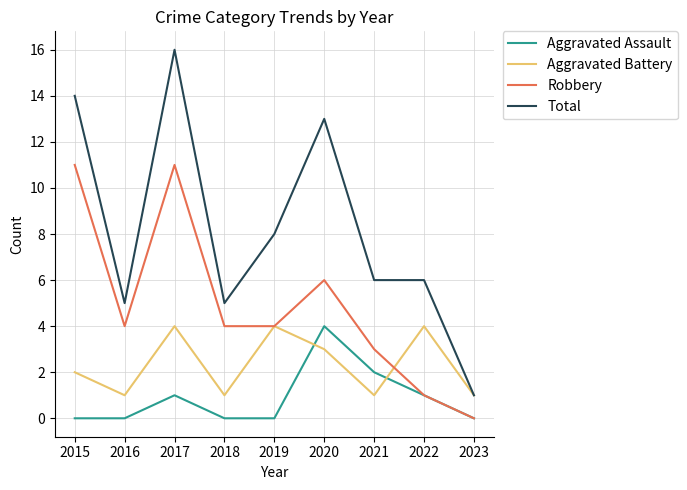

Reading left to right, transcribe all the data shown in this chart.

Aggravated Assault: 0	0	1	0	0	4	2	1	0
Aggravated Battery: 2	1	4	1	4	3	1	4	1
Robbery: 11	4	11	4	4	6	3	1	0
Total: 14	5	16	5	8	13	6	6	1